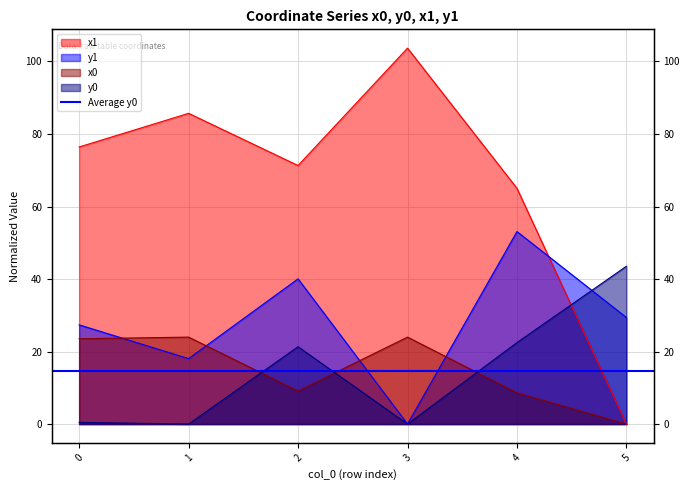

Where is the first local maximum for x1?

1